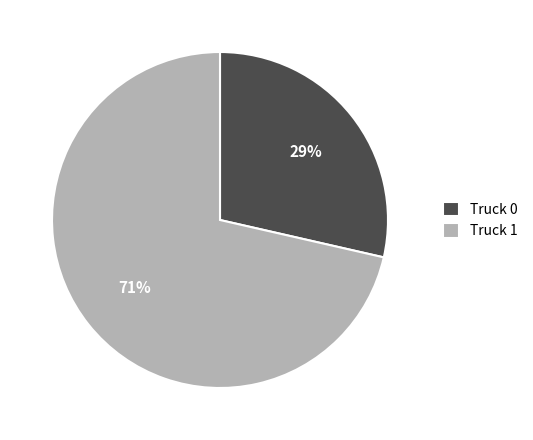

Which slice is the smallest?

Truck 0